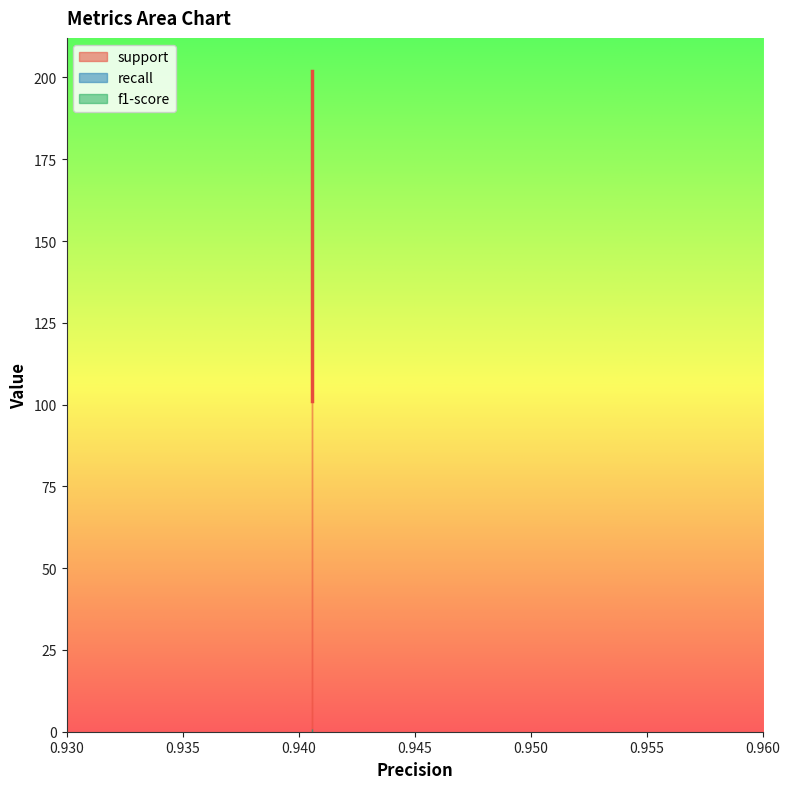

Reading right to left, what are all the values shown in this chart?

support: macro avg=202.0	1=101.0	0=101.0
recall: macro avg=0.9	1=0.9	0=0.9
f1-score: macro avg=0.9	1=0.9	0=0.9